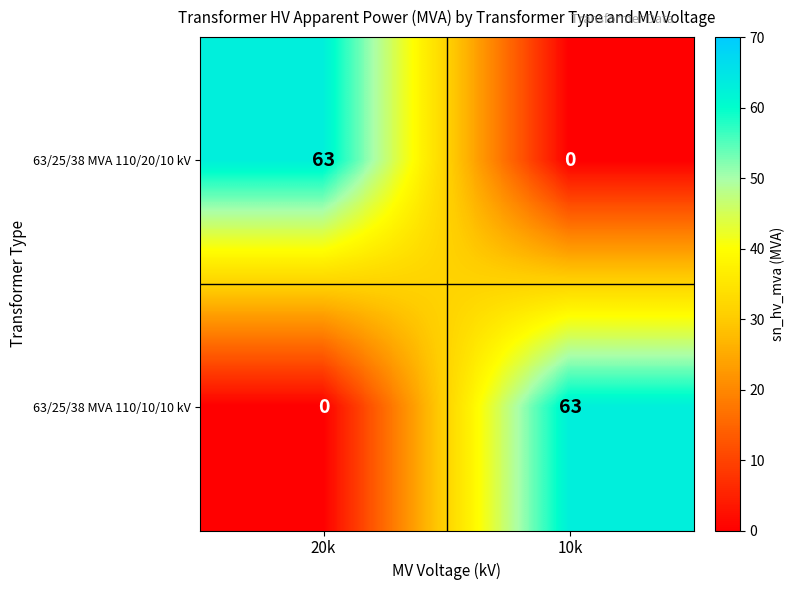

What is the spread (max minus min) of values at 20k?

63